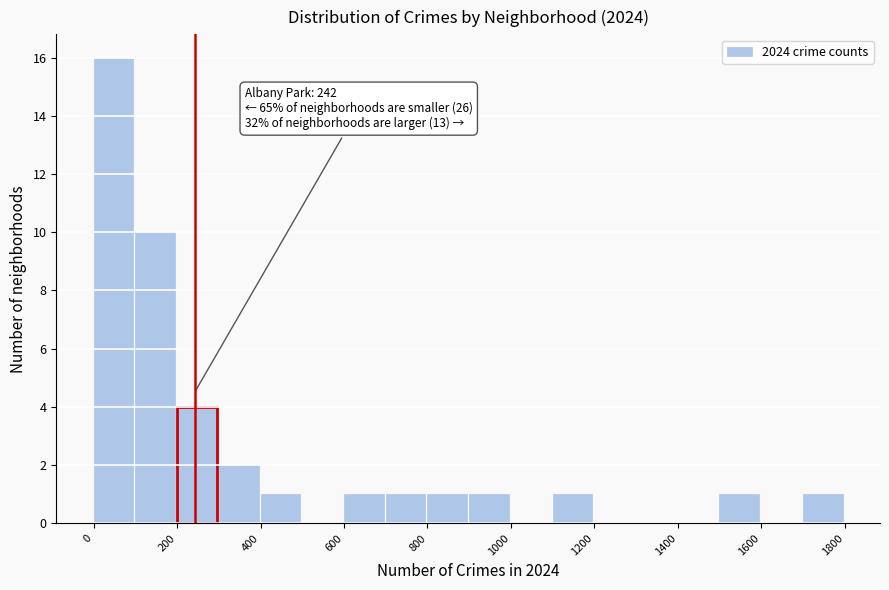

Over which range of the x-axis is the bar tallest?

0 to 100